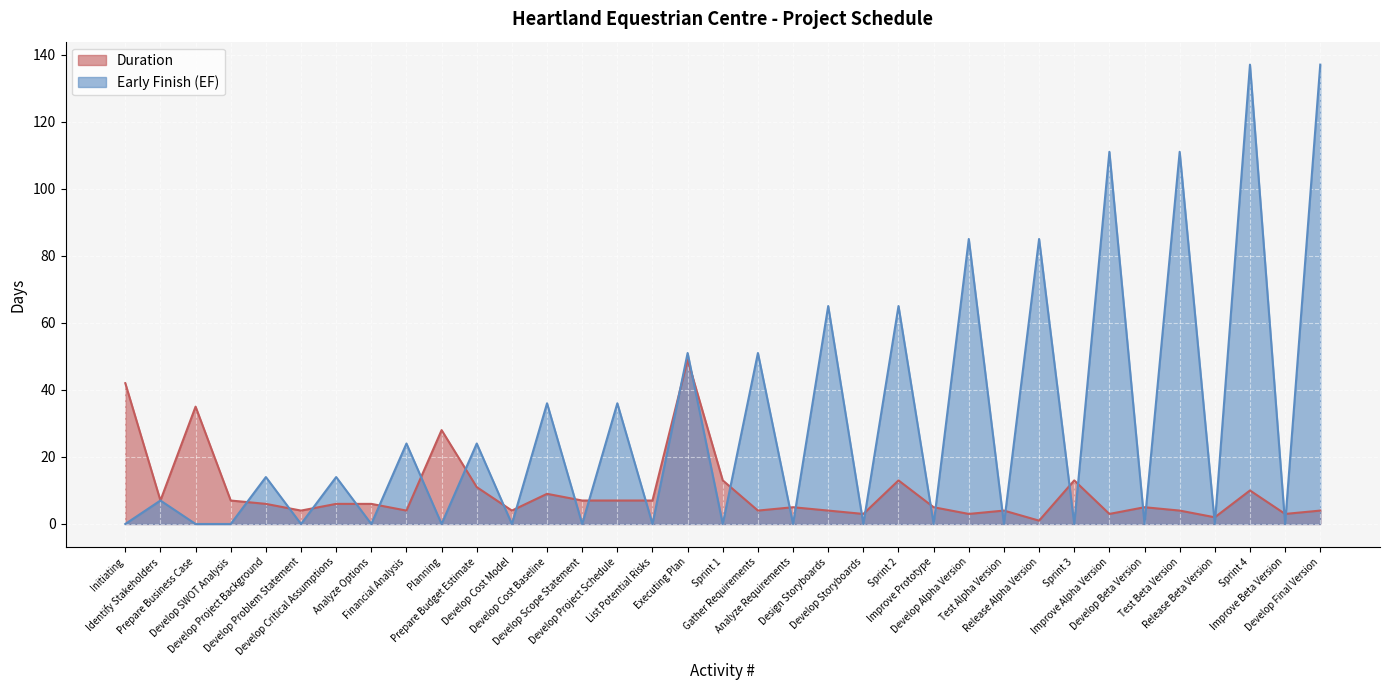

Which series has the largest total across all categories?

Early Finish (EF)